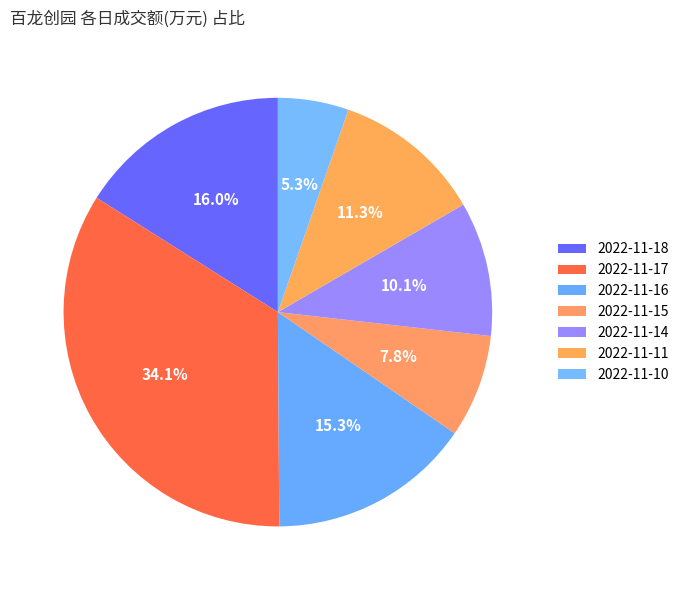

Does 2022-11-10 represent more than half of the total?

No